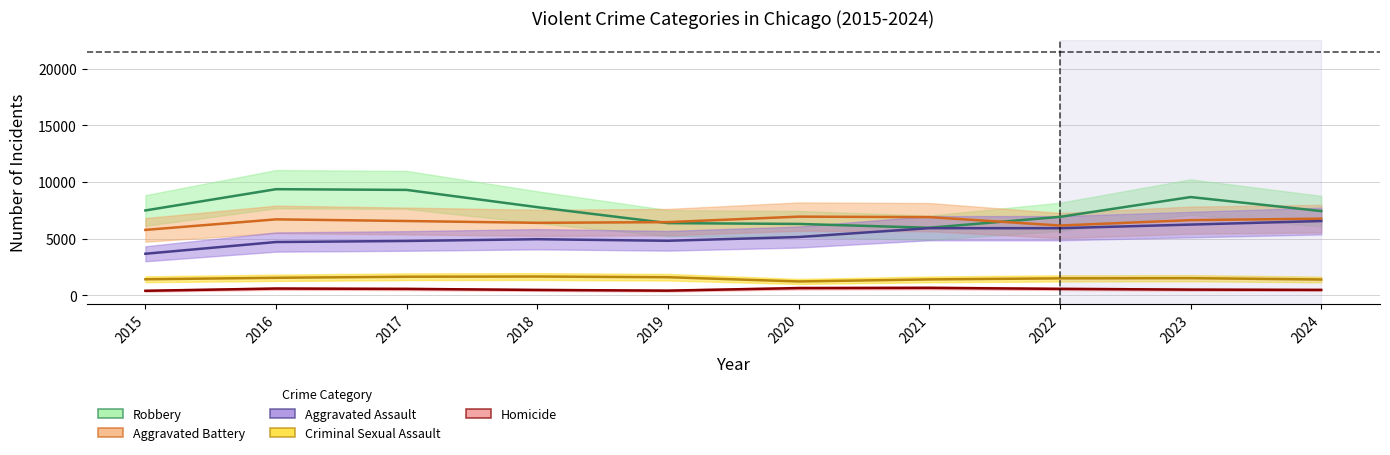

List the labels in order of Aggravated Assault value, largest first.

2024, 2023, 2021, 2022, 2020, 2018, 2019, 2017, 2016, 2015